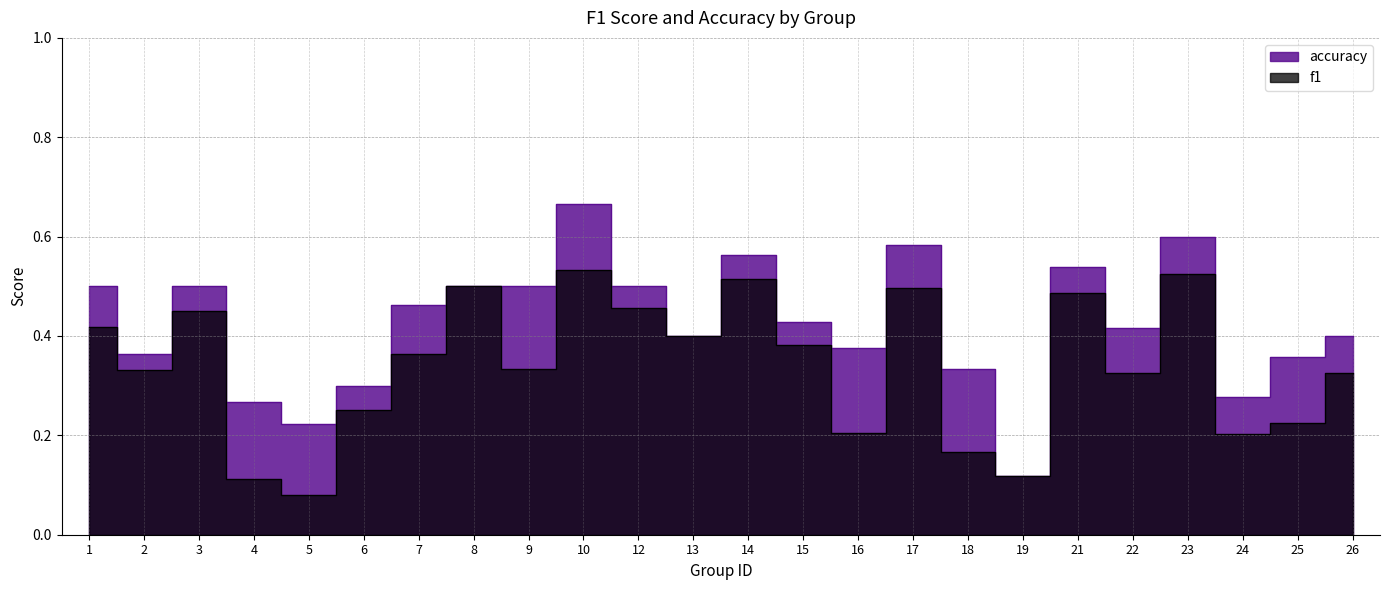

True or false: accuracy and f1 intersect in this chart.

False